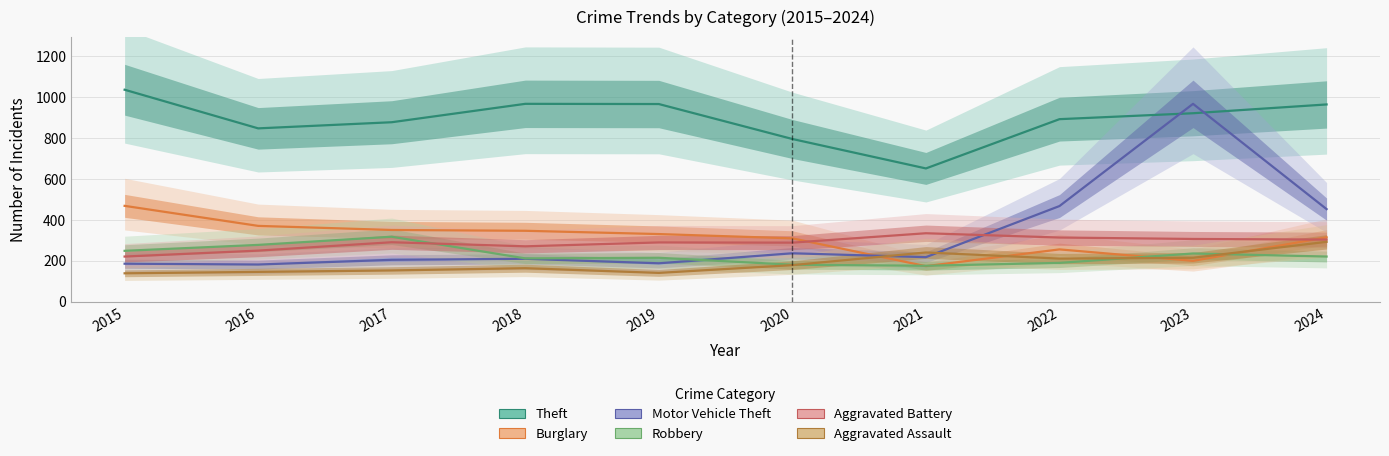

At which category is the sum across all series the highest?

2023